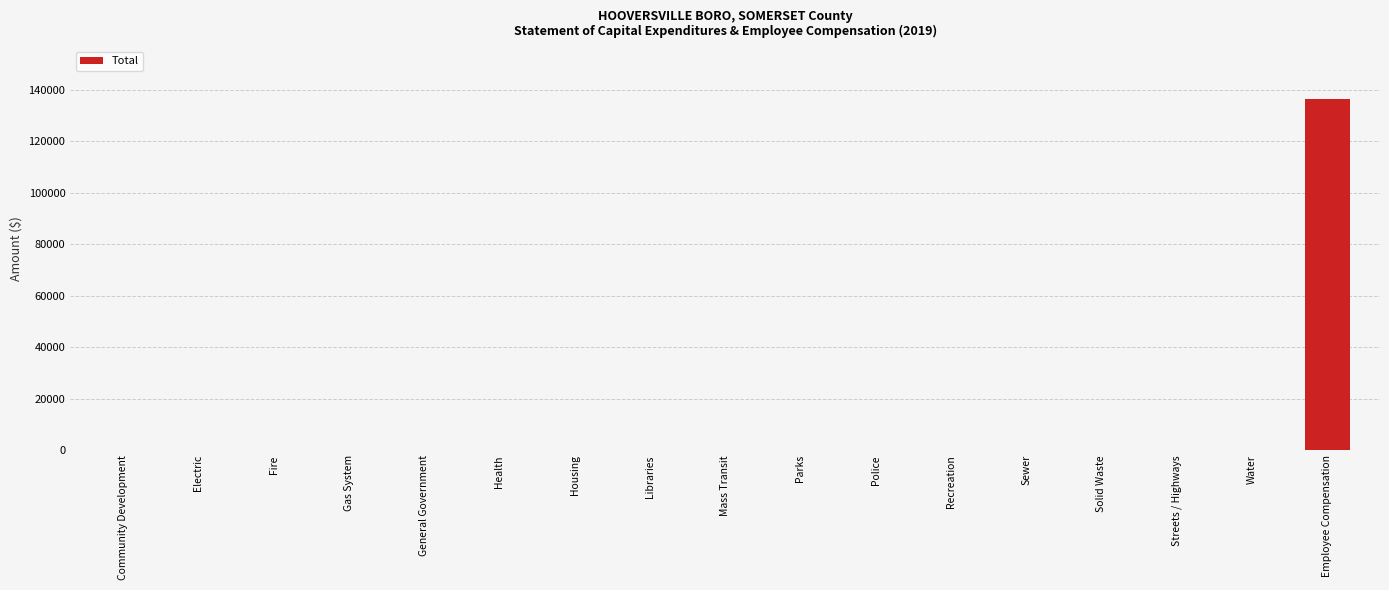

Is it true that the value at Electric is 0?

True